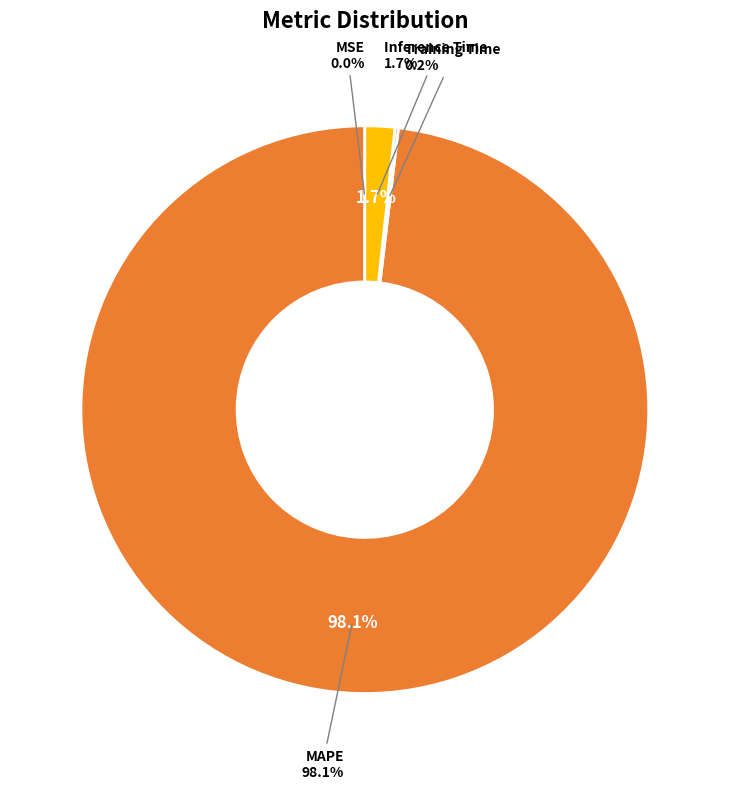

What portion of the pie excludes Inference Time?

98.3%